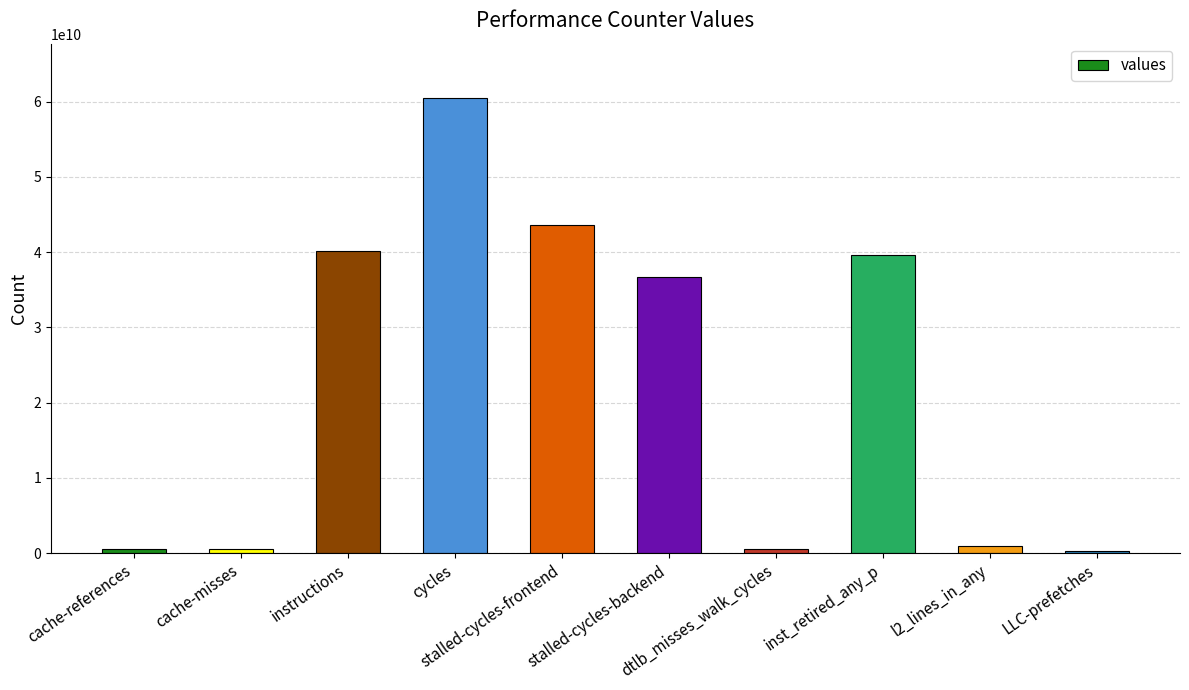

What is the label of the 7th bar from the right?

cycles